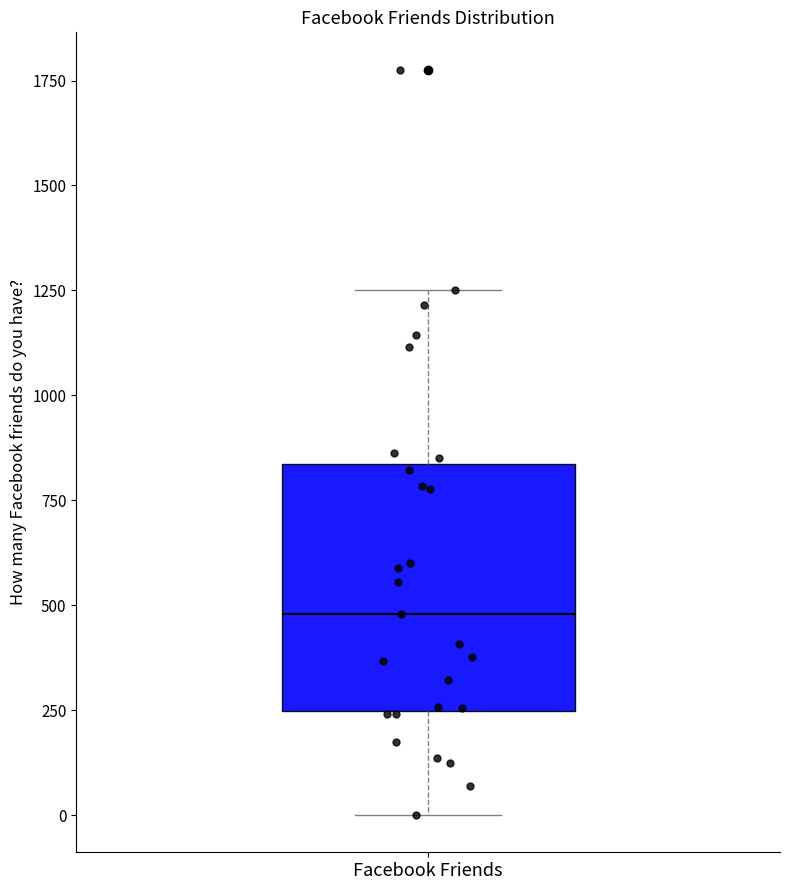

Read this box plot against the y-axis: the position of the median line, the range covered by the box, and the ends of both whiskers. The values are not printed on the chart, so give them approximately, as read against the axis.

median 500, box 250 to 850, whiskers 0 to 1250